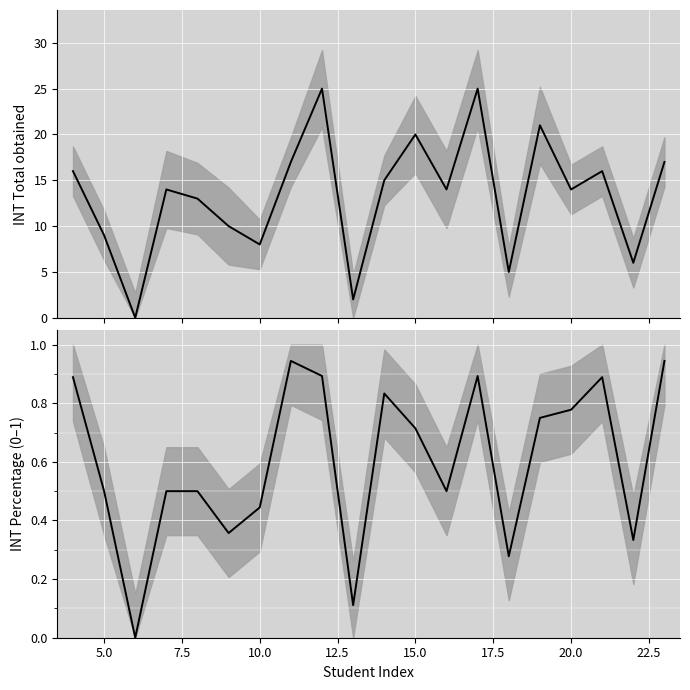

True or false: INT Total obtained has more than 1 points higher than both neighbors.

True